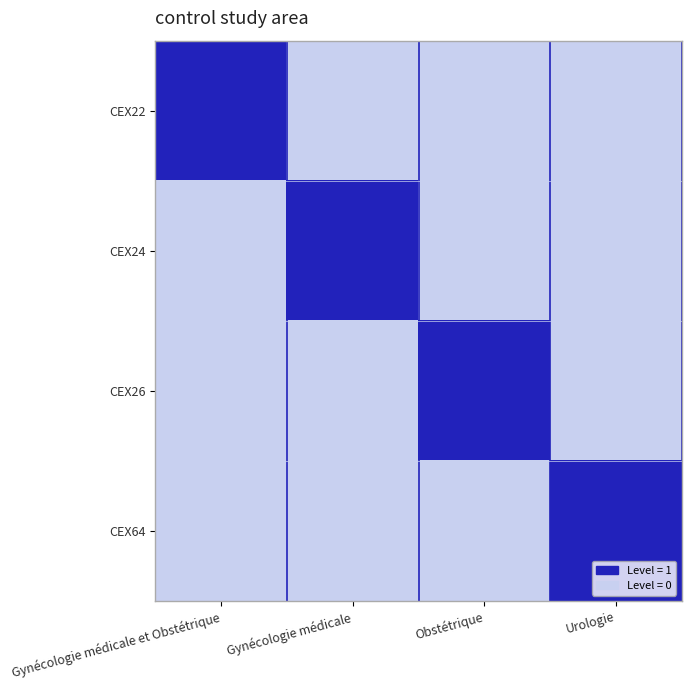

Reading right to left, transcribe all the data shown in this chart.

CEX22: Urologie=0	Obstétrique=0	Gynécologie médicale=0	Gynécologie médicale et Obstétrique=1
CEX24: Urologie=0	Obstétrique=0	Gynécologie médicale=1	Gynécologie médicale et Obstétrique=0
CEX26: Urologie=0	Obstétrique=1	Gynécologie médicale=0	Gynécologie médicale et Obstétrique=0
CEX64: Urologie=1	Obstétrique=0	Gynécologie médicale=0	Gynécologie médicale et Obstétrique=0